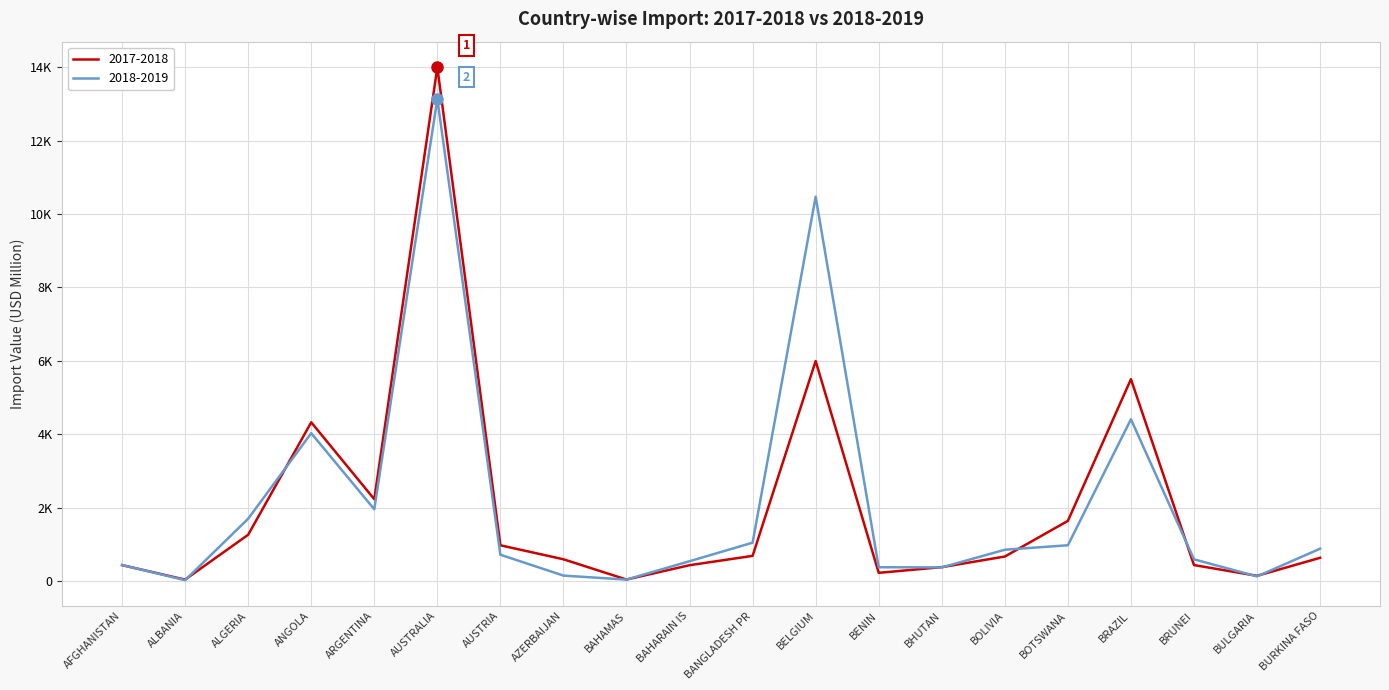

At AZERBAIJAN, list the series in order from smallest to largest.

2018-2019, 2017-2018